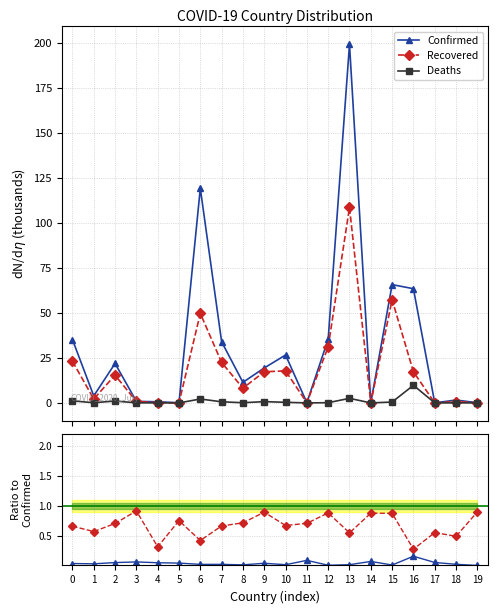

Rank the series by their maximum value, from highest to lowest.

Confirmed, Recovered, Deaths, Recovered/Confirmed, Deaths/Confirmed